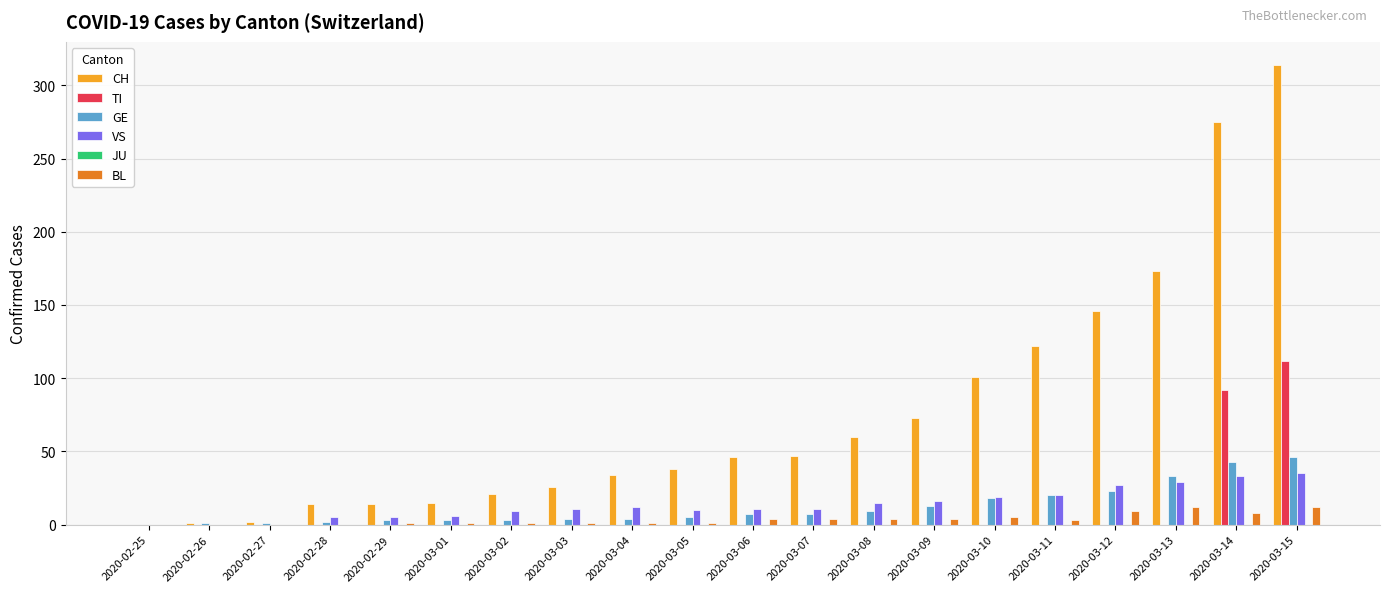

At which category is the sum across all series the highest?

2020-03-15